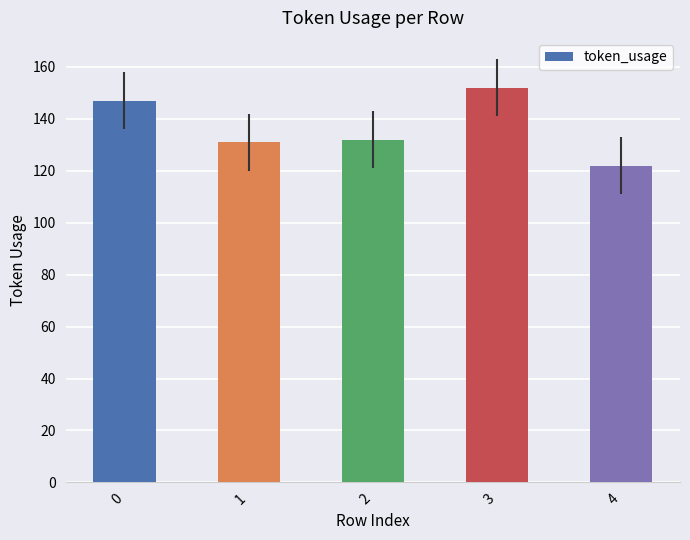

Reading left to right, transcribe all the data shown in this chart.

147	131	132	152	122